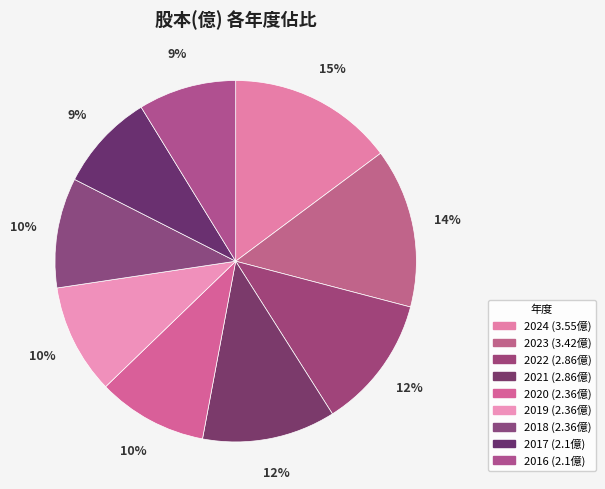

How many slices are in this pie chart?

9